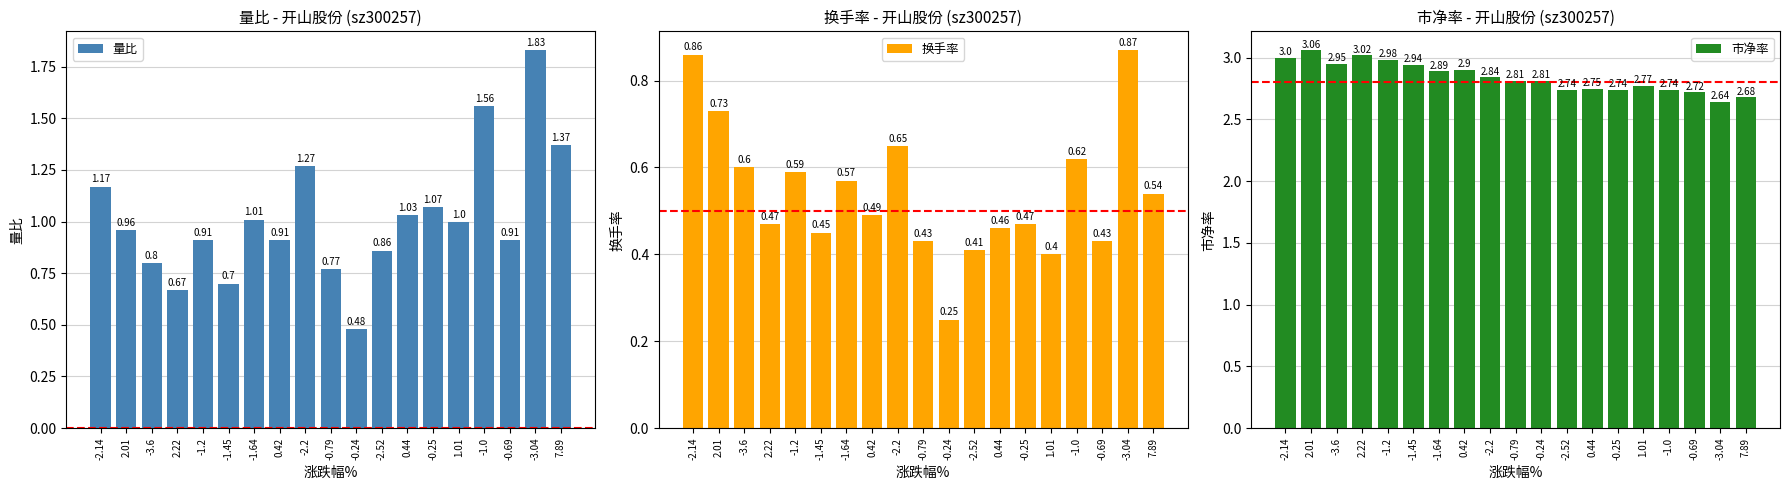

Is the value of 市净率 at -2.14 greater than the value of 换手率 at -2.2?

Yes